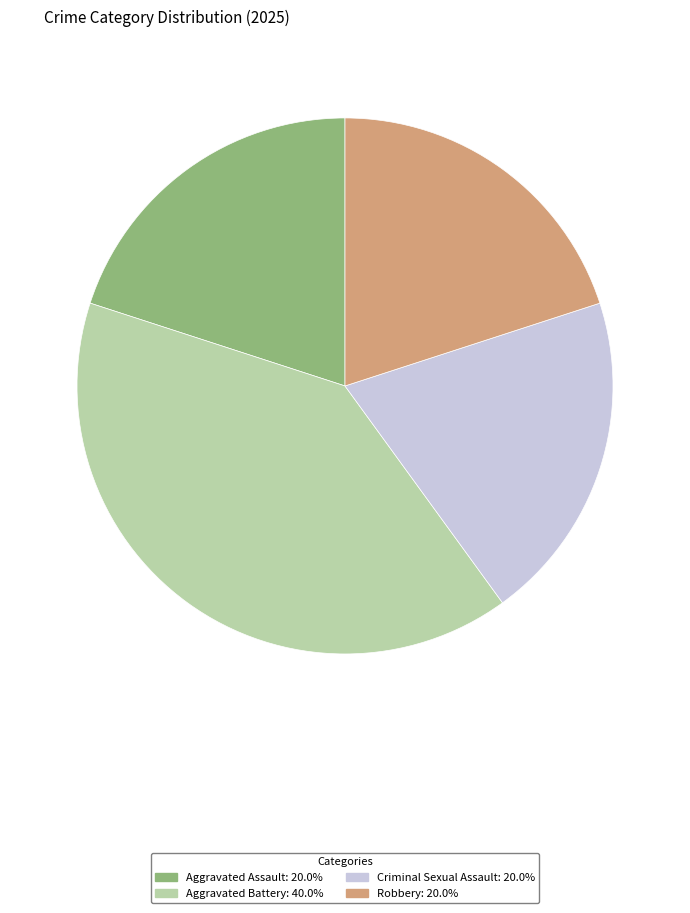

Approximately how many times larger is the value at Robbery compared to Aggravated Assault?

1.0